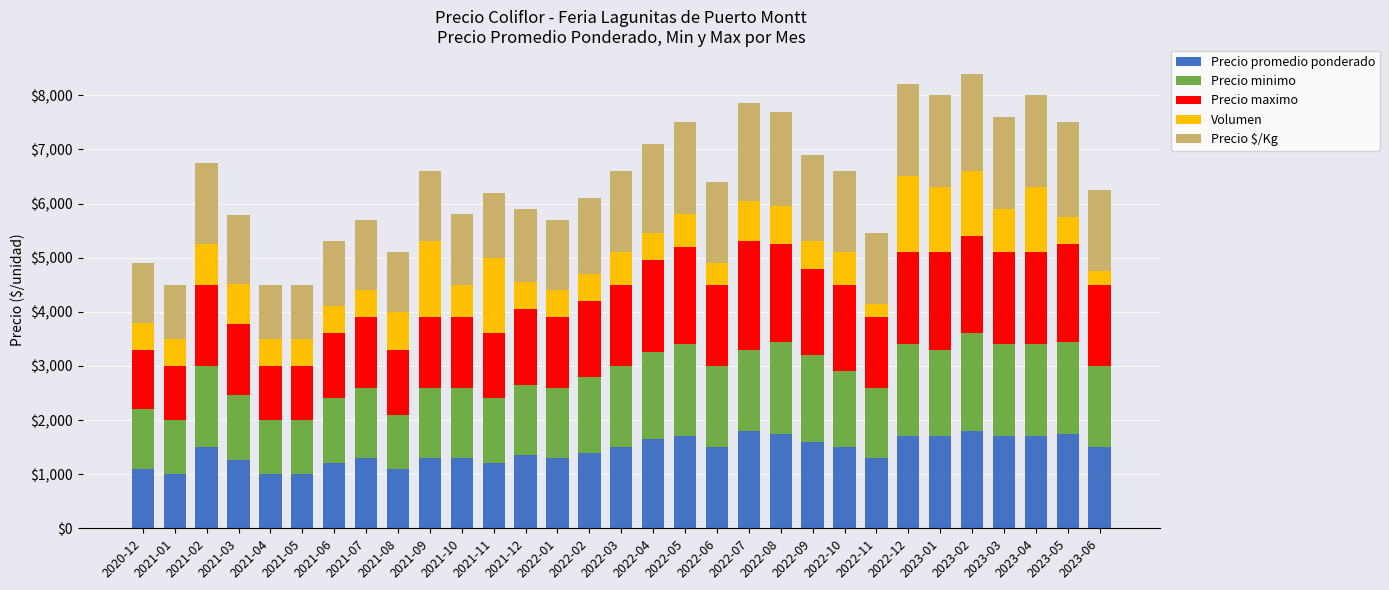

How many bars are there in total?

31